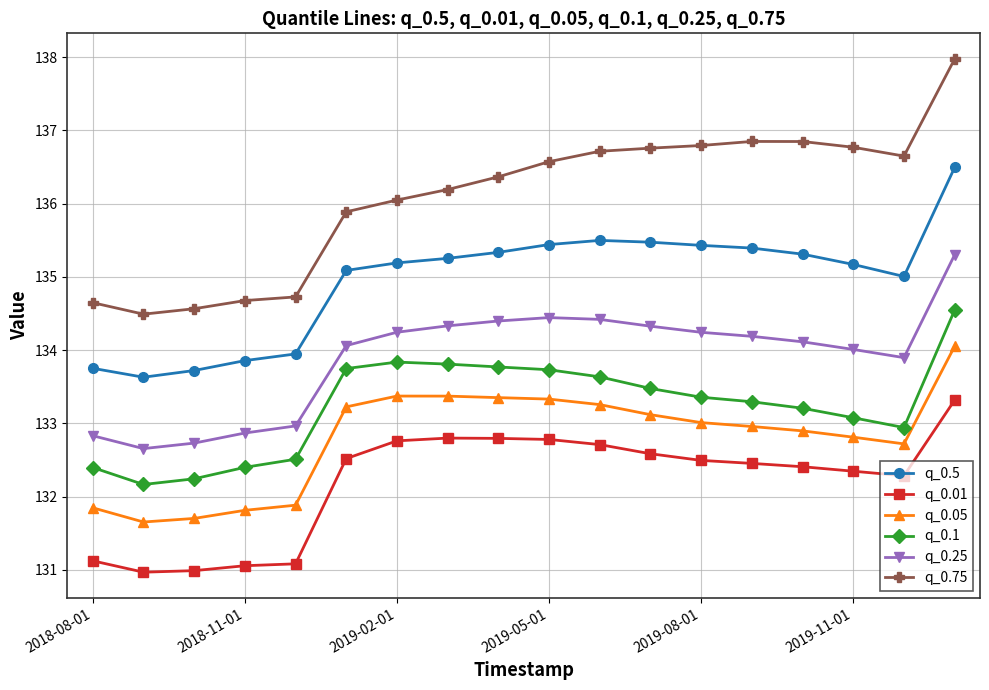

What is the value of the q_0.01 point at the 12th from the left?

132.6